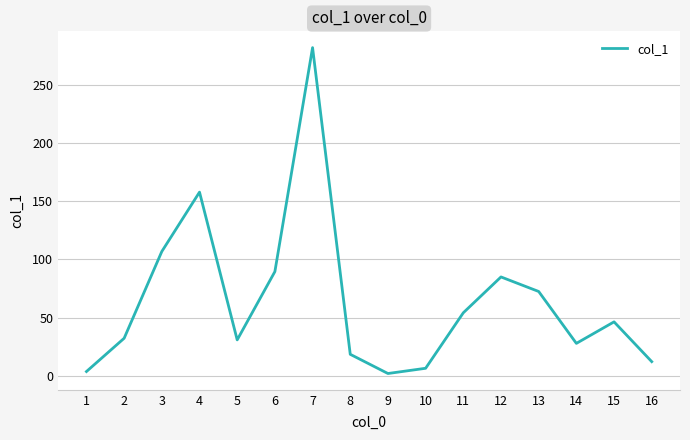

Between 3 and 13, which is larger?

3